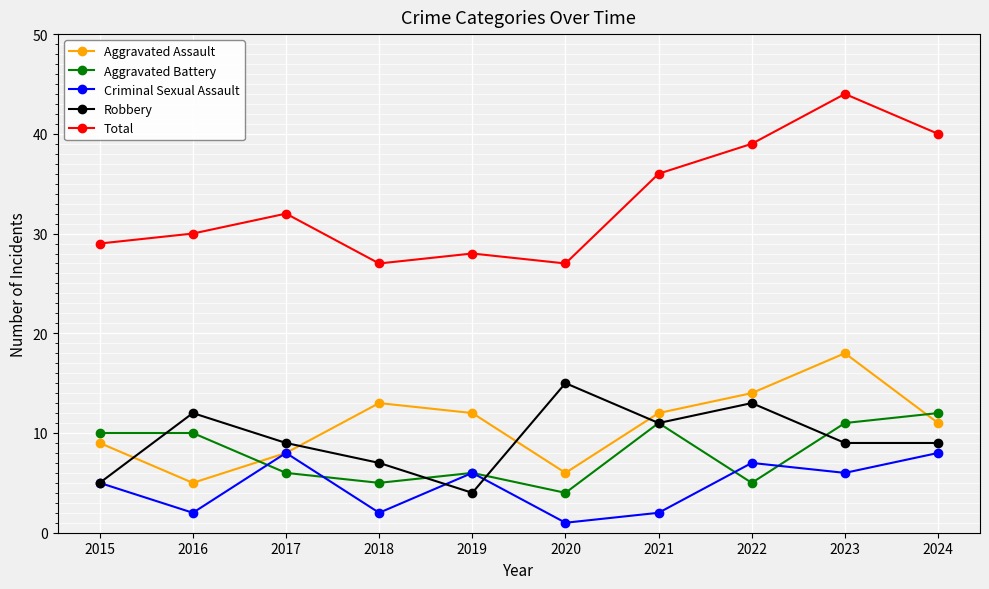

At which category is the sum across all series the highest?

2023